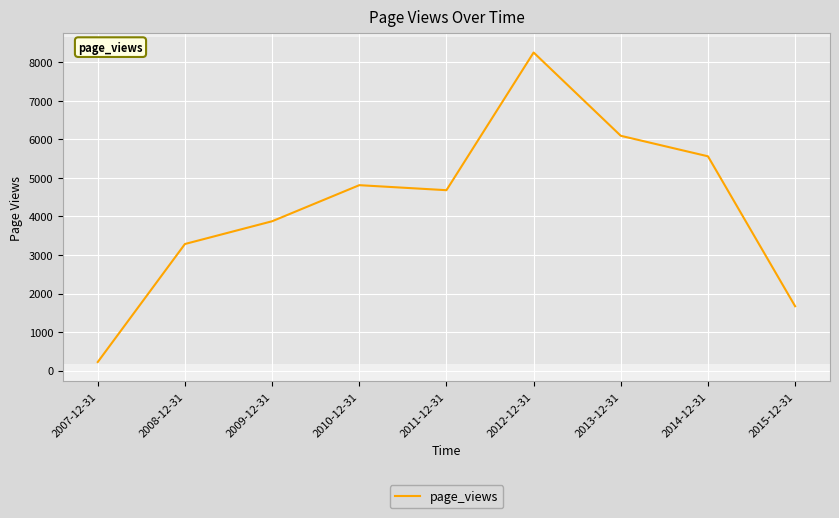

What is the difference between the values at 2010-12-31 and 2013-12-31?

1281